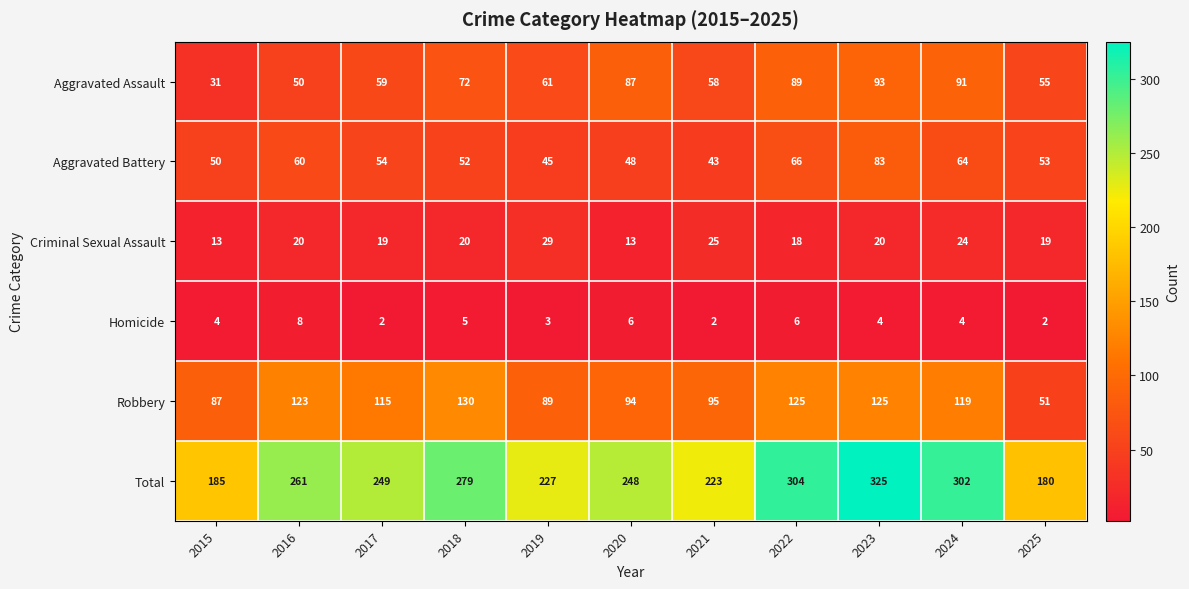

True or false: Robbery has a value of 163 at 2016.

False